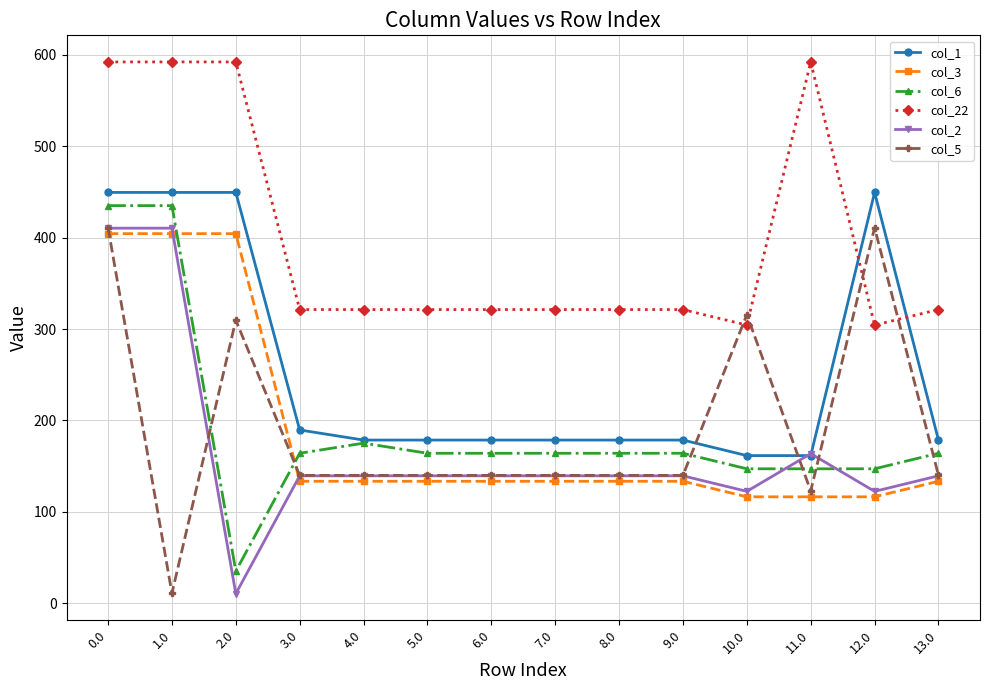

Which series has the largest total across all categories?

col_22